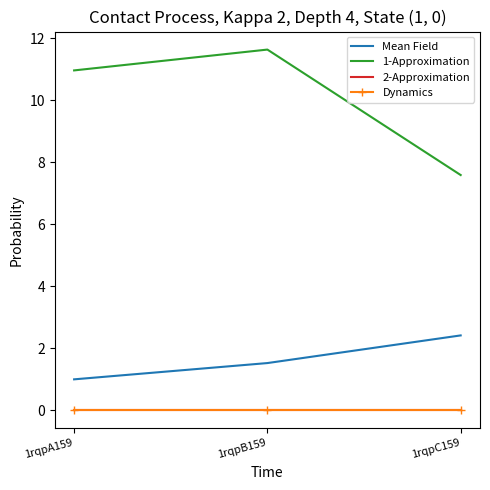

How many lines are shown in the chart?

4